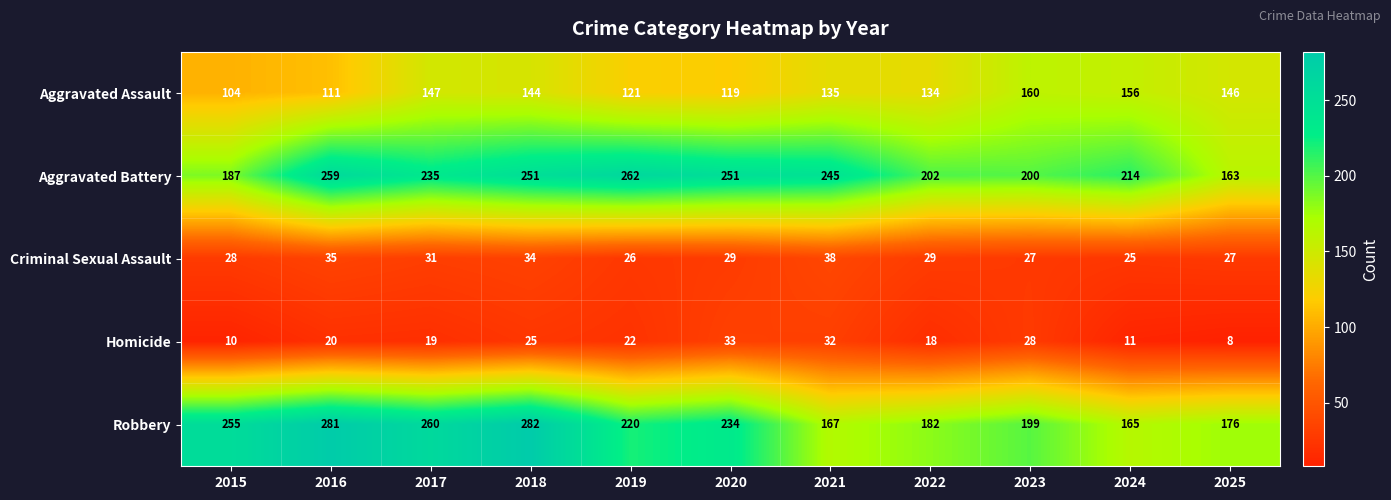

What is the difference between the highest and lowest values at 2015?

245